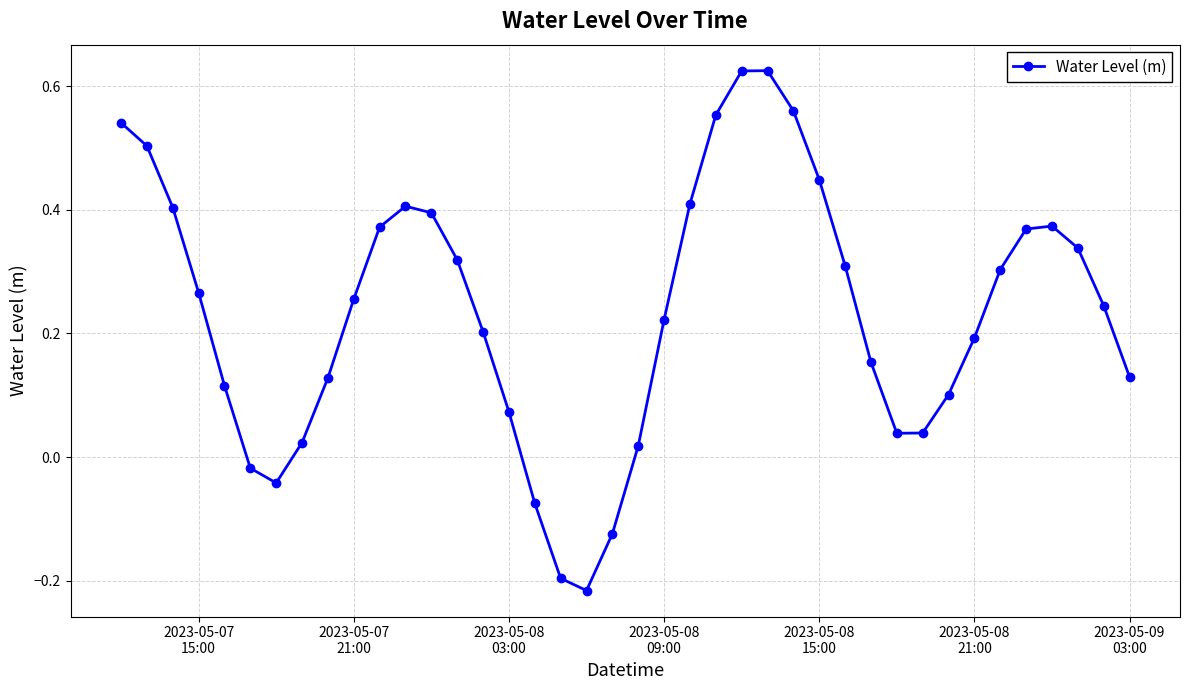

What is the difference between the maximum and minimum values?

0.8